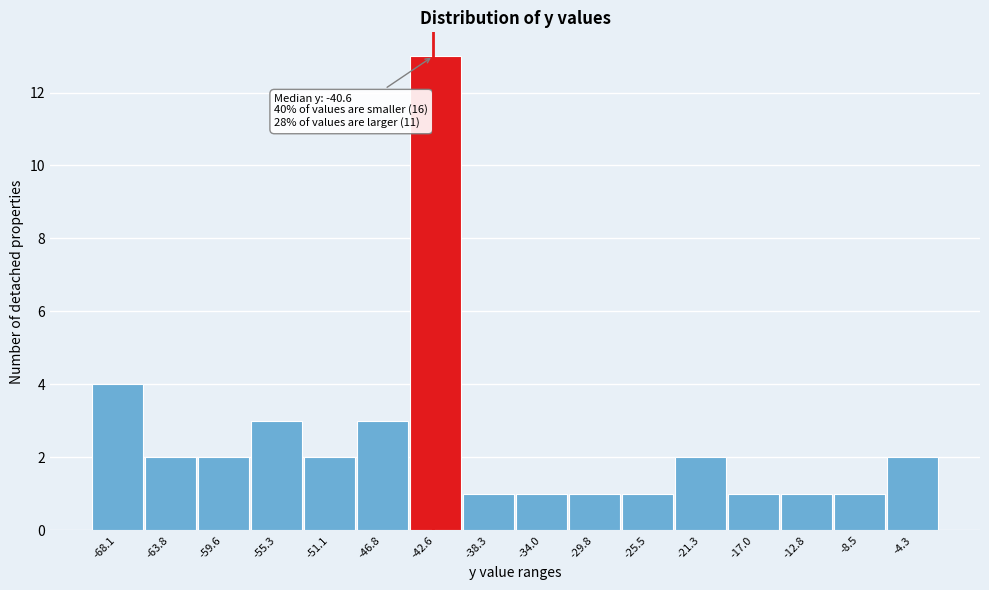

Reading left to right, list all the values displayed in this chart.

4	2	2	3	2	3	13	1	1	1	1	2	1	1	1	2